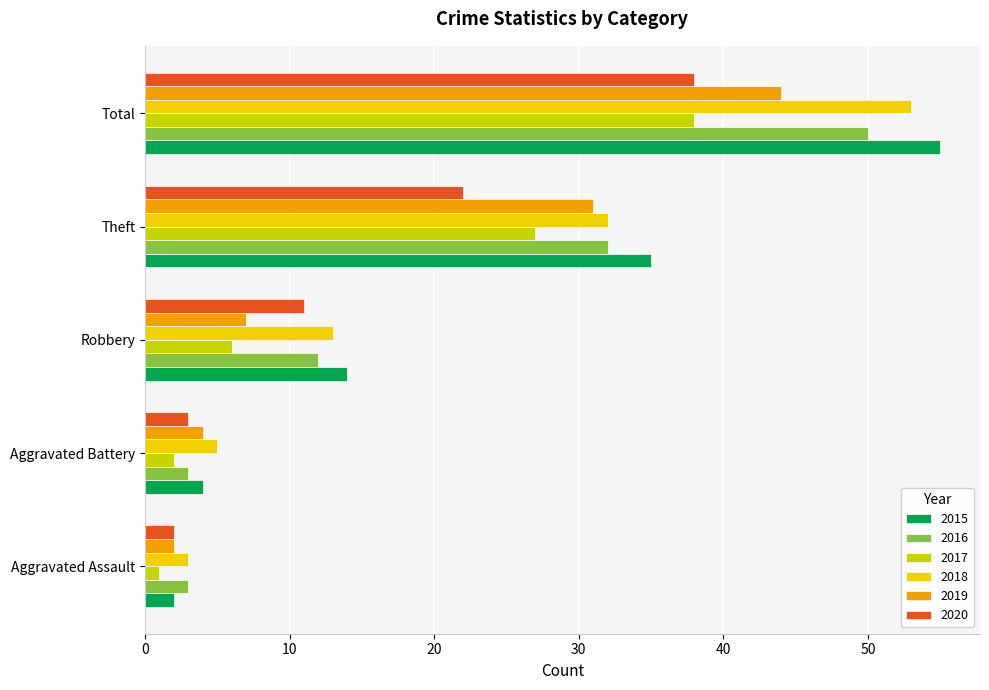

What is the difference between the 2019 values at Total and Robbery?

37